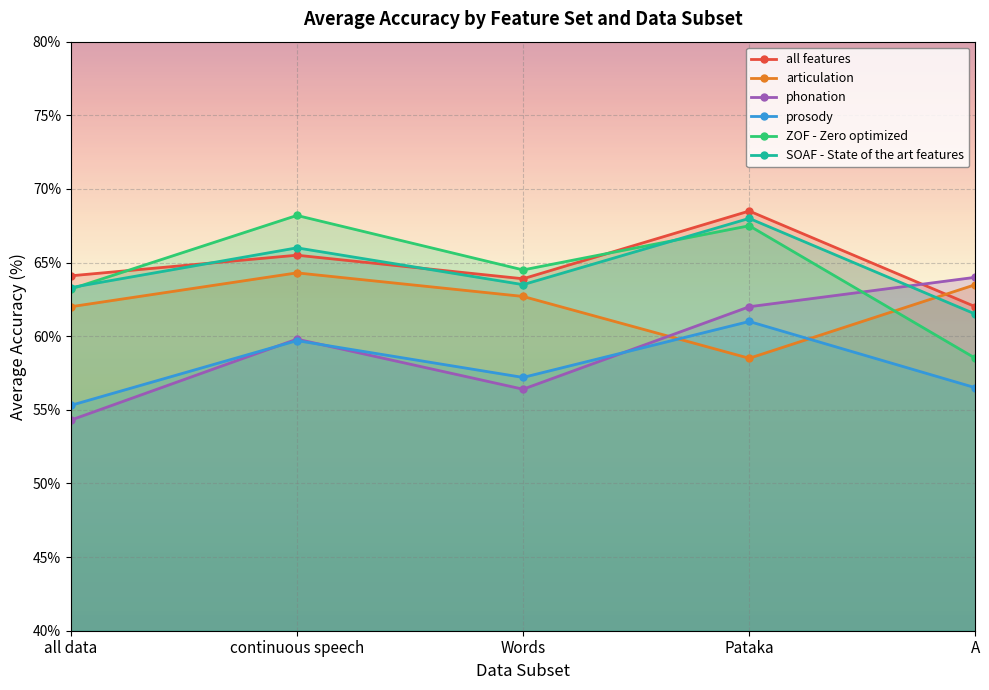

Between continuous speech and A, which series saw the biggest shift?

ZOF - Zero optimized